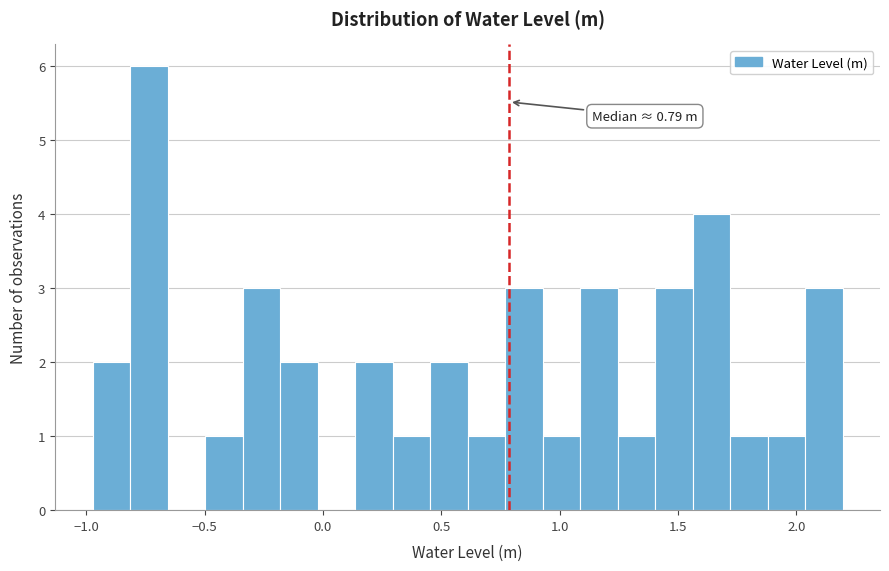

Read against the x-axis, roughly where is the centre of the tallest bar?

-0.75